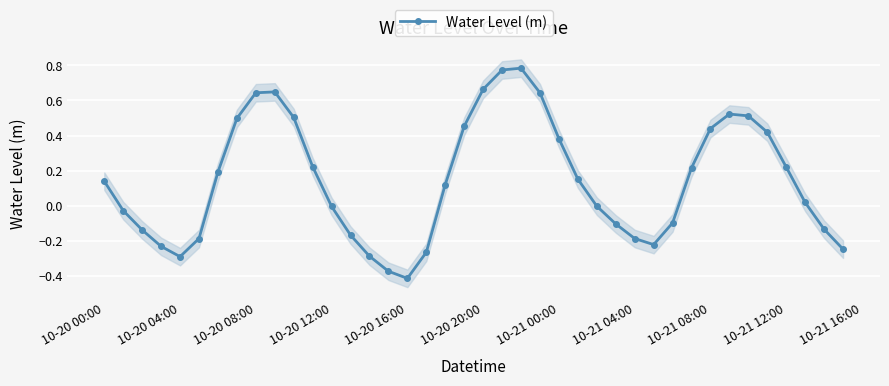

In Water Level (m), how many points are higher than both neighbors (excluding endpoints)?

3